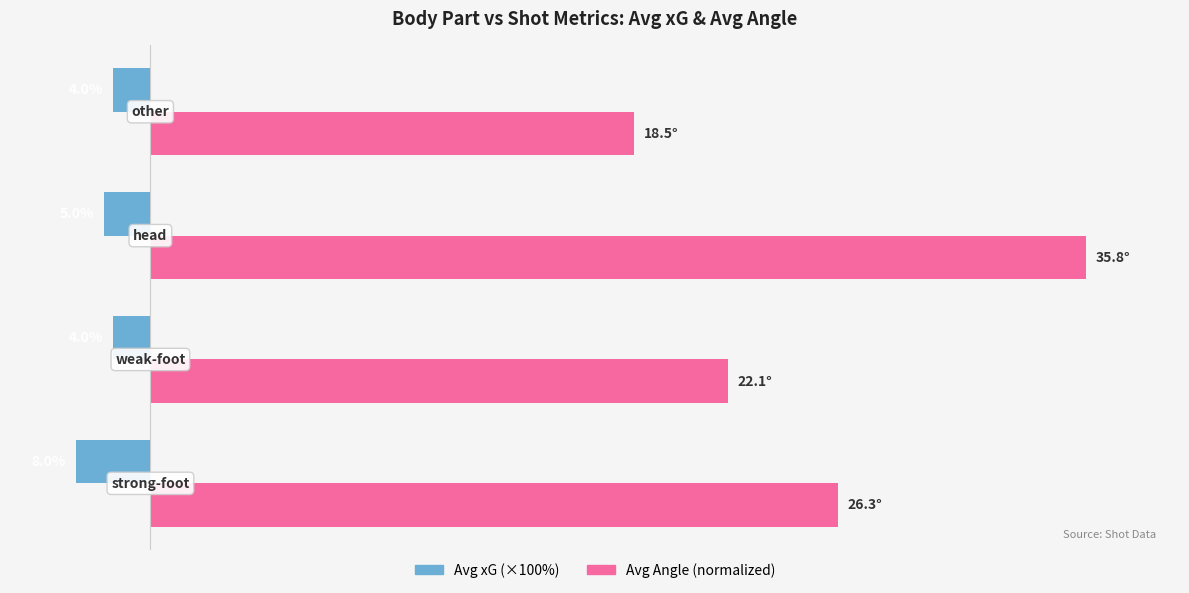

How many bars are there in each group?

2